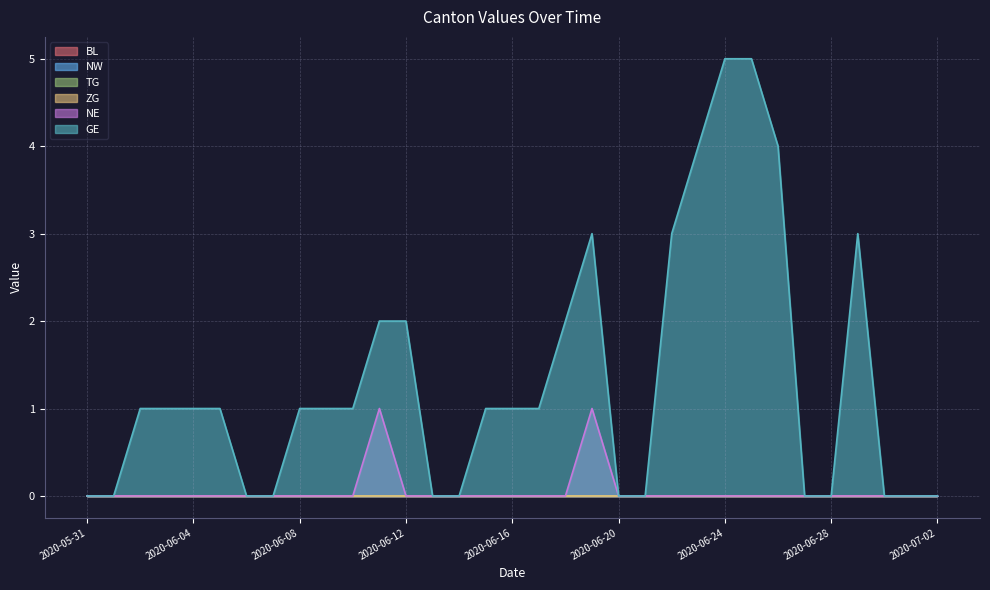

Which category has the lowest value across all series?

2020-05-31